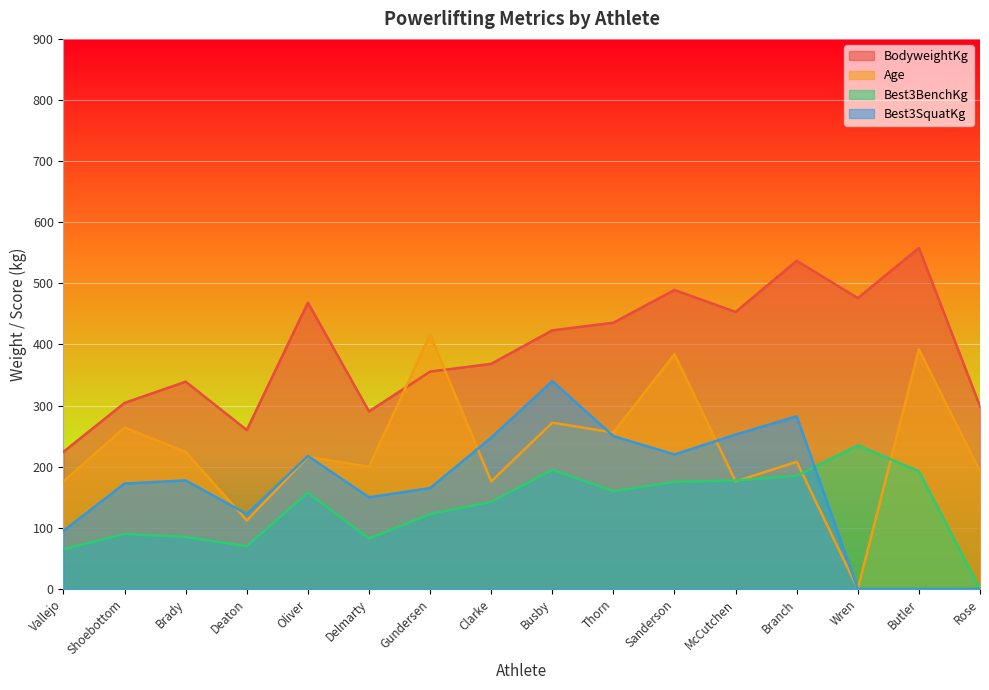

In Age, how many points are lower than both neighbors (excluding endpoints)?

6